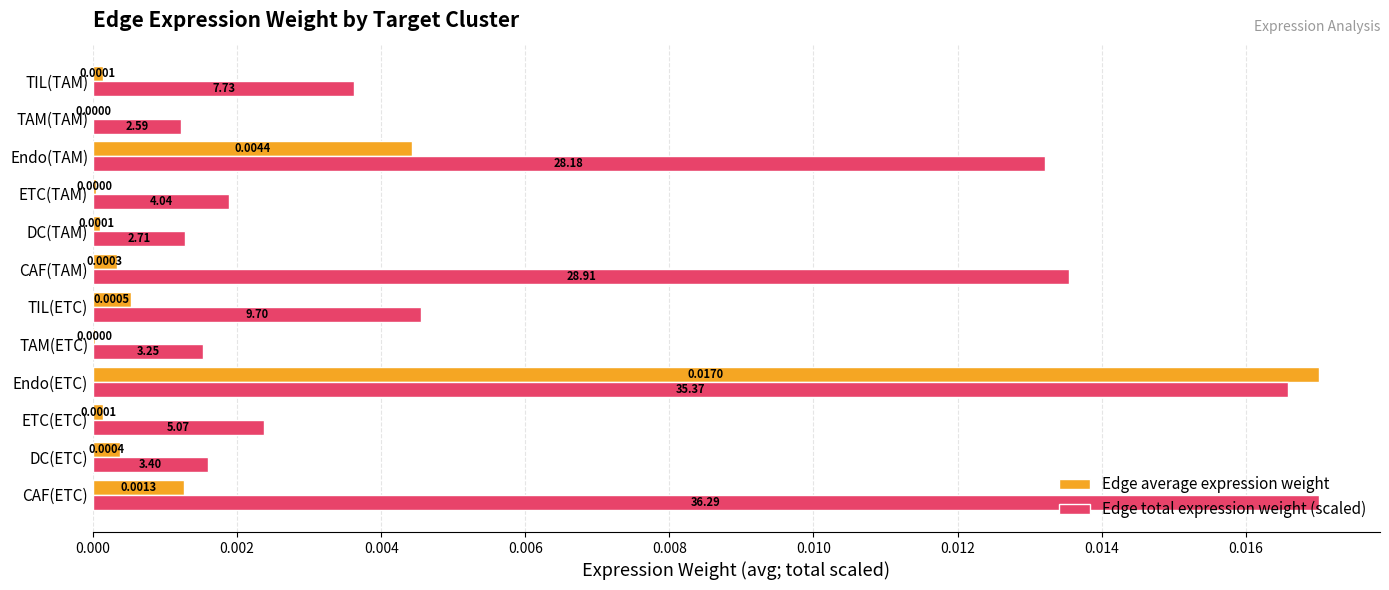

Which series changed the most between TAM(ETC) and Endo(TAM)?

Edge total expression weight (scaled)